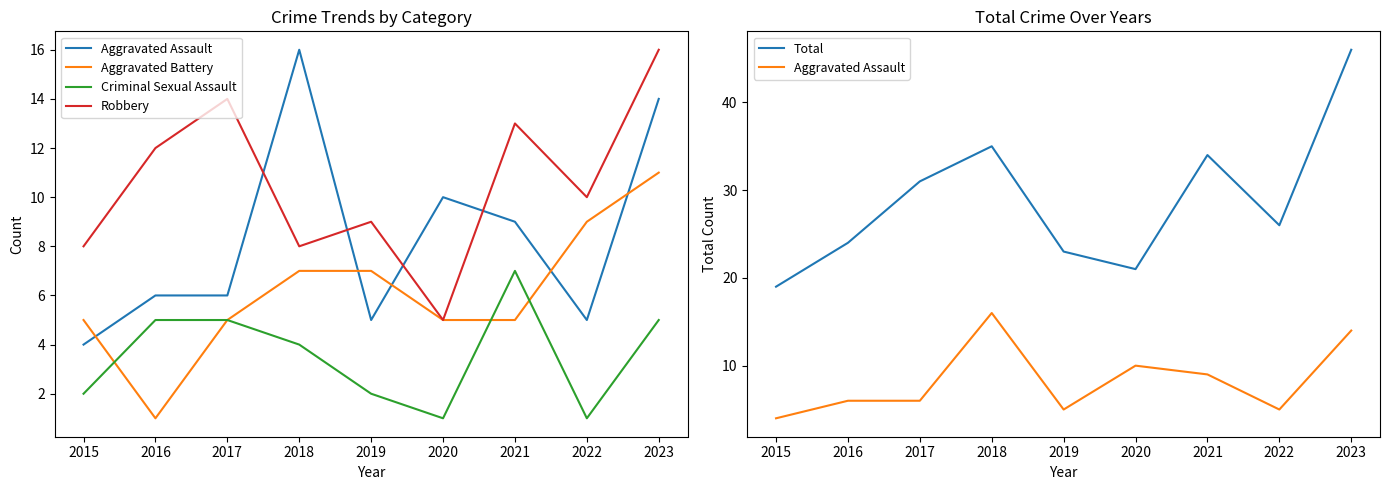

Between 2018 and 2016, which is larger?

2018